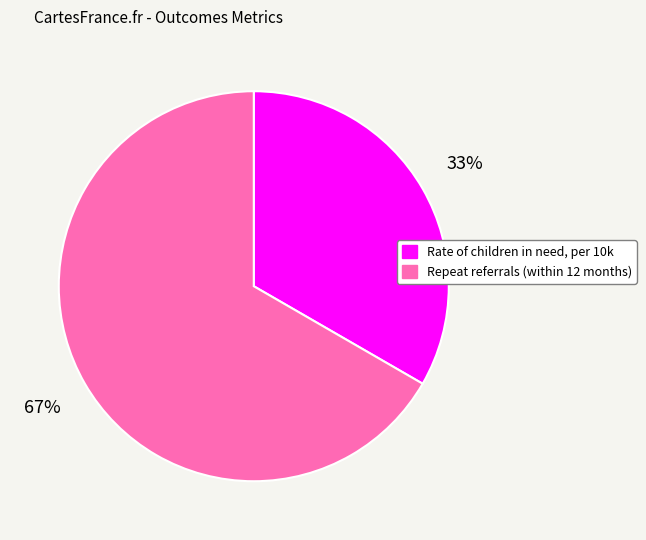

Which category has the smallest portion of the pie?

Rate of children in need, per 10k